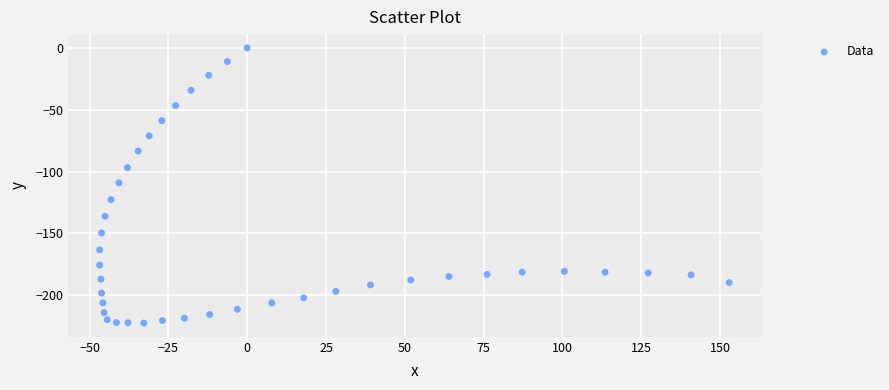

What is the range of X values (max minus min)?

199.7